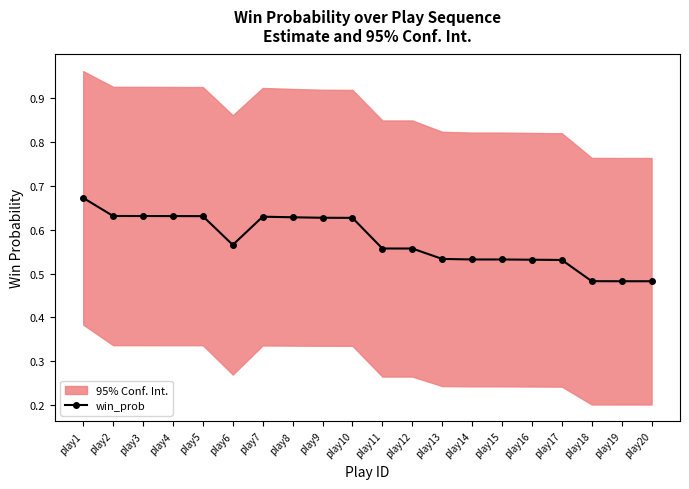

What is the difference between the second highest and second lowest values?

0.1